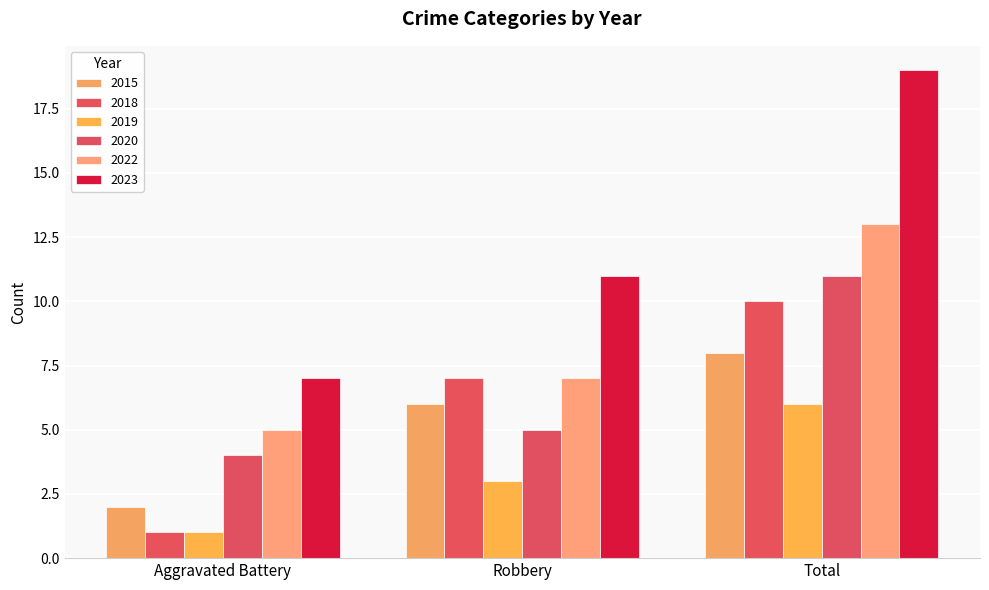

Between Total and Robbery, which is larger?

Total